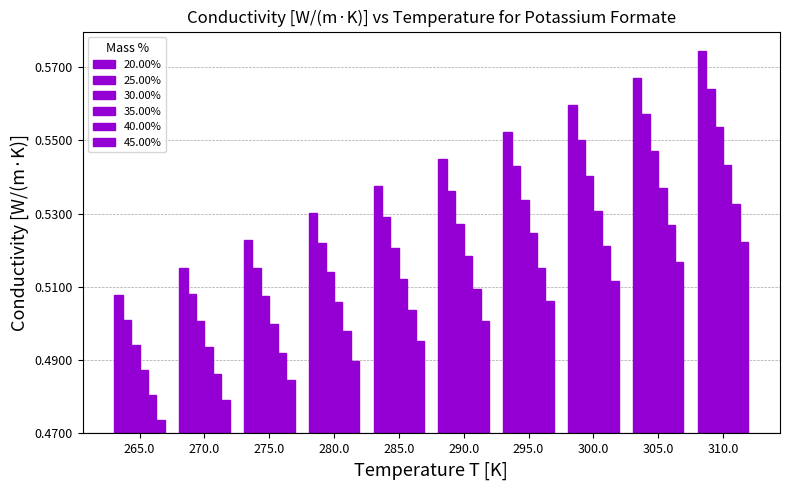

Does the chart contain stacked bars?

No